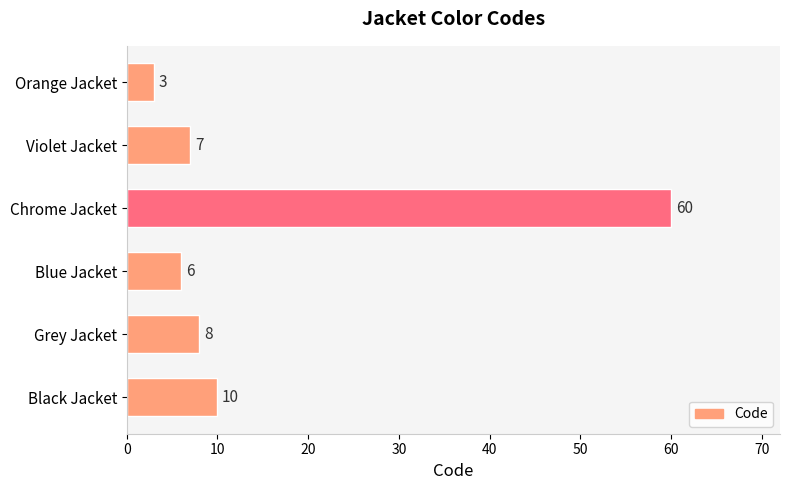

What is the sum of all values?

94